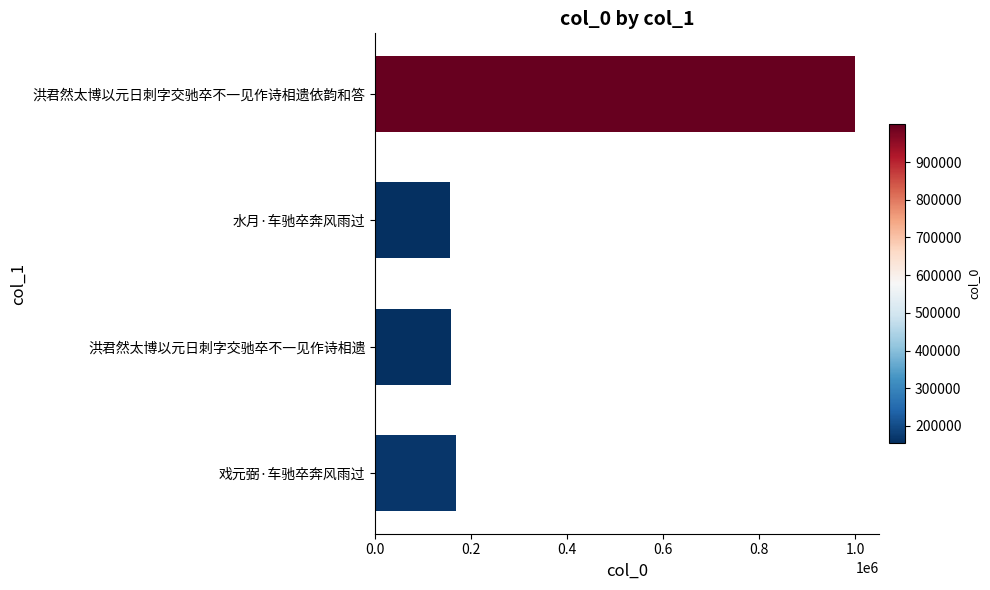

The value at 戏元弼·车驰卒奔风雨过 is 239689. True or false?

False